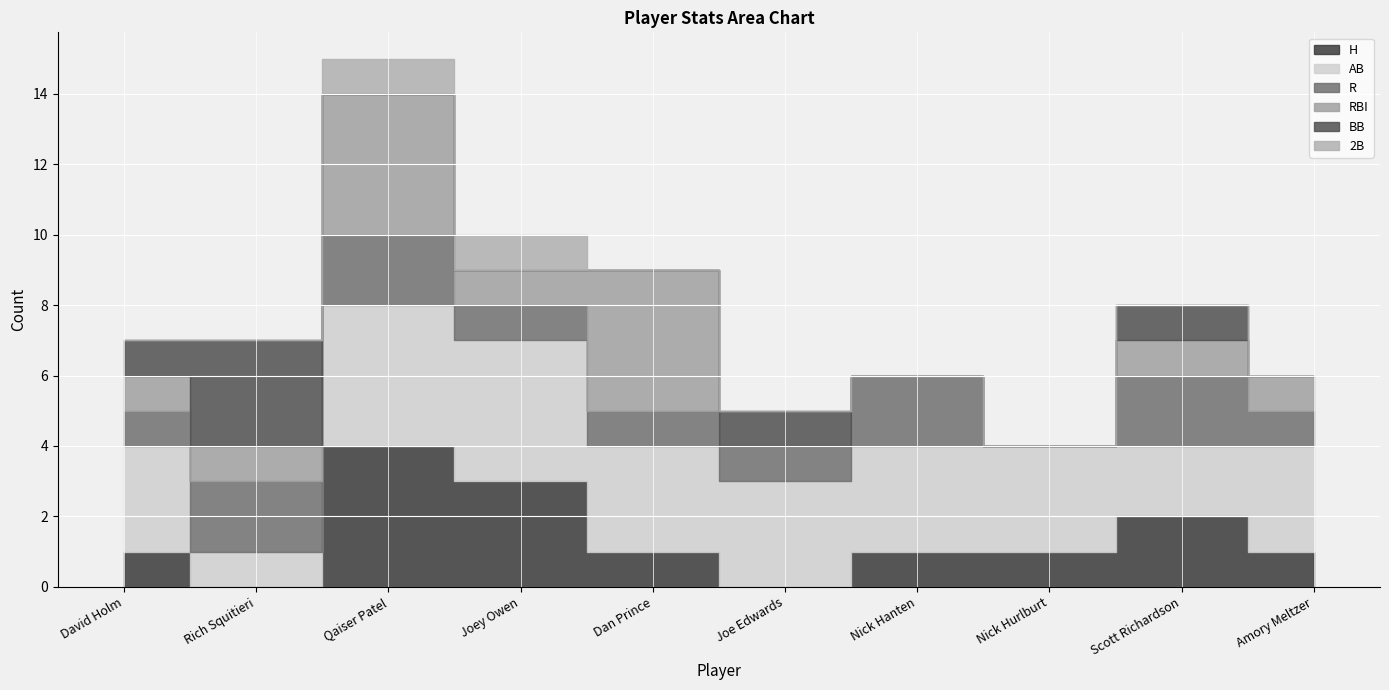

How many distinct data groups are displayed?

6